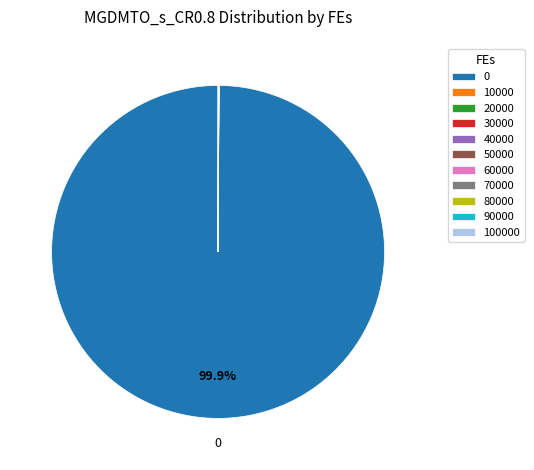

Does 0 represent more than half of the total?

Yes